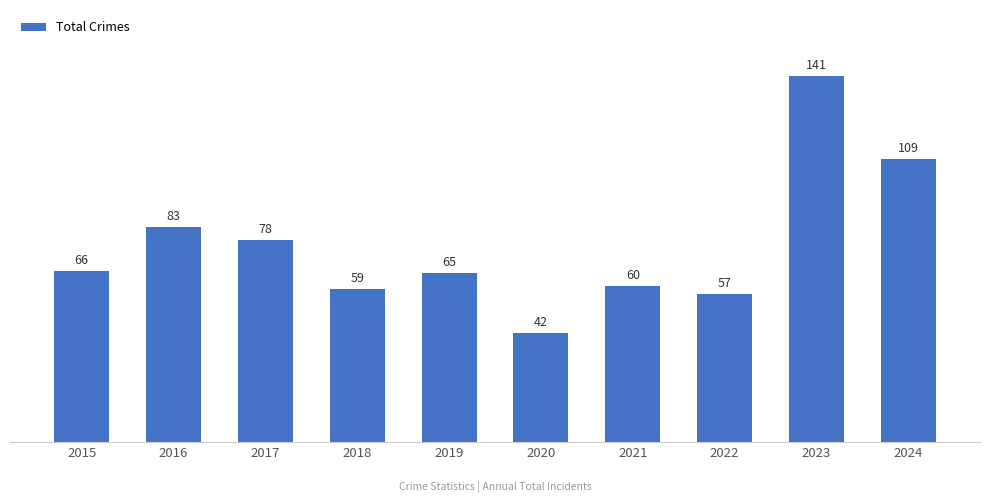

List the labels in order of value, smallest first.

2020, 2022, 2018, 2021, 2019, 2015, 2017, 2016, 2024, 2023